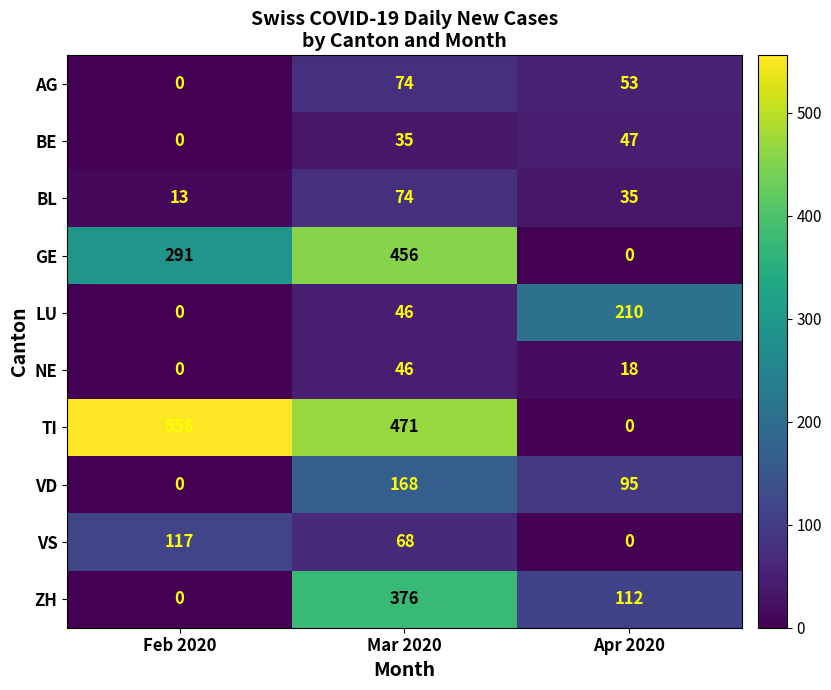

At which category is the sum across all series the highest?

Mar 2020